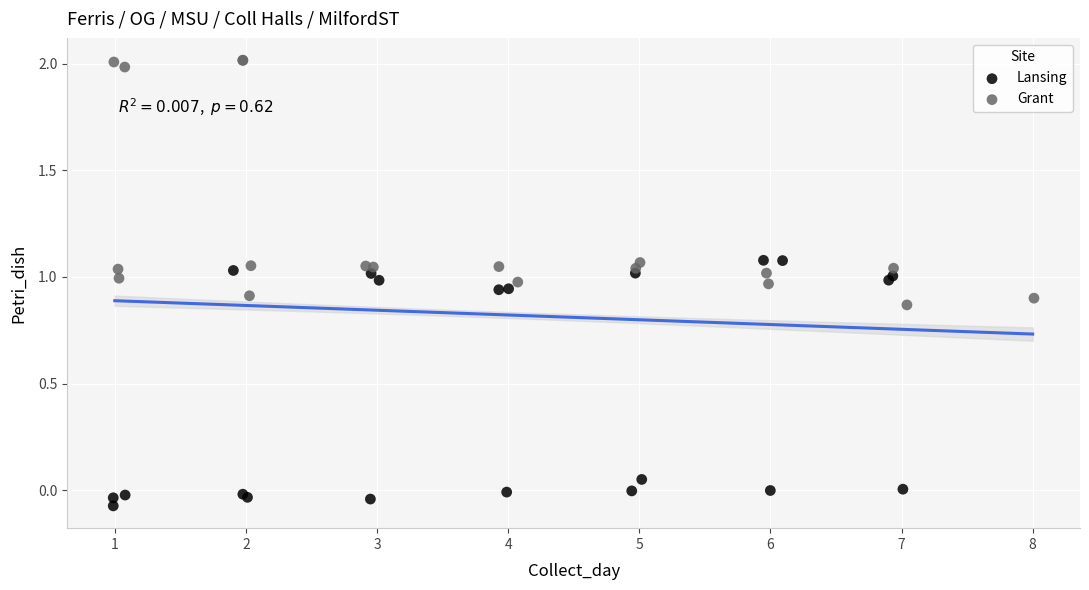

Which series reaches the minimum Y coordinate?

Lansing